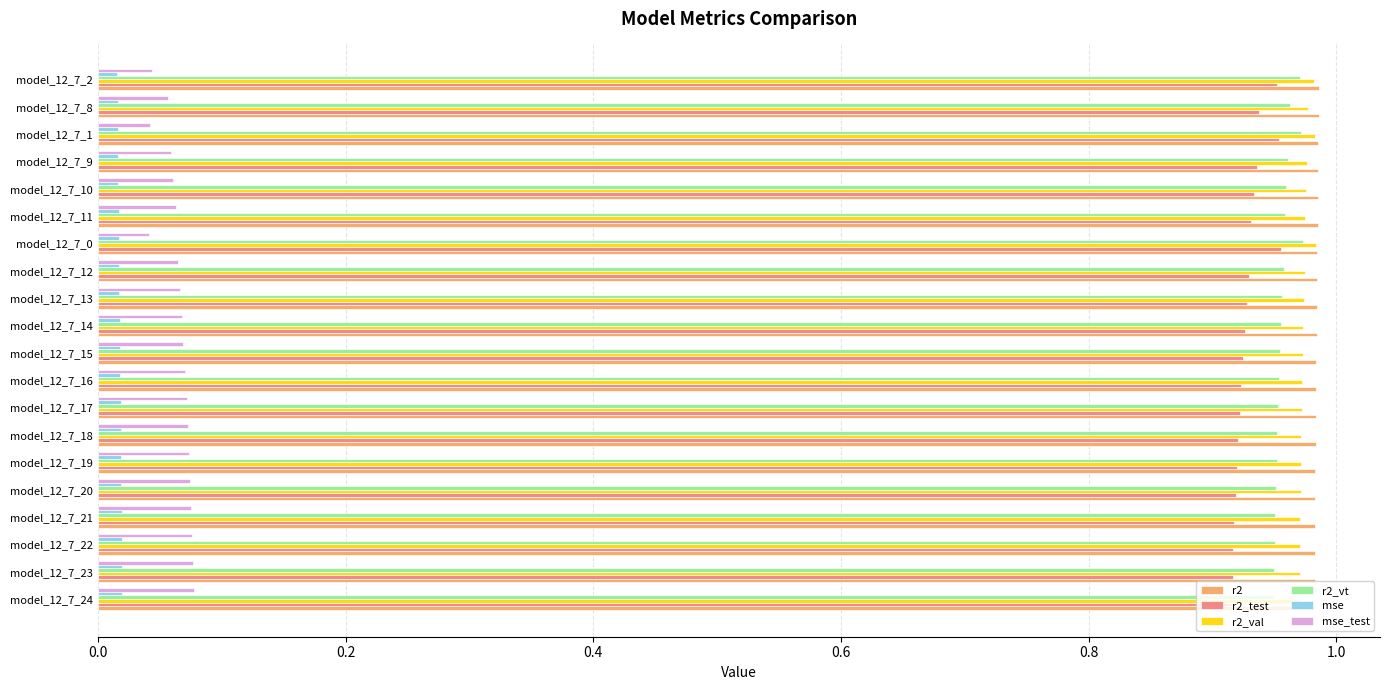

At how many categories does at least one series exceed 0?

20